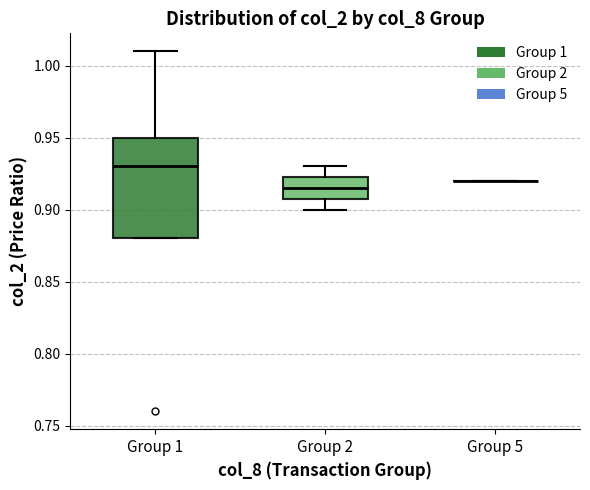

Where does the median line of the box for Group 1 sit on the y-axis? The values are not printed on the chart, so give them approximately, as read against the axis.

0.930